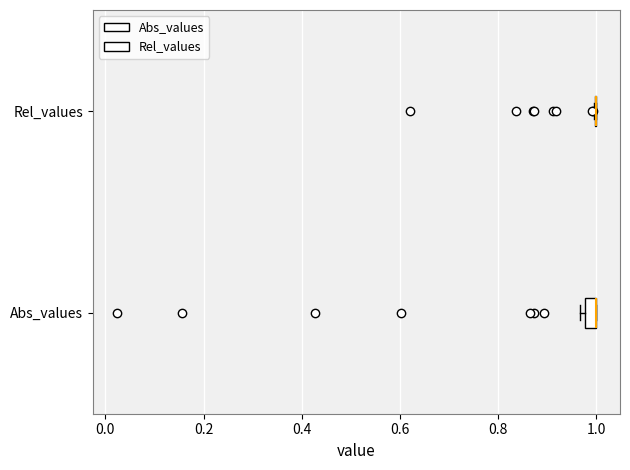

Where is the right edge of the box for Abs_values on the x-axis? The values are not printed on the chart, so give them approximately, as read against the axis.

1.00